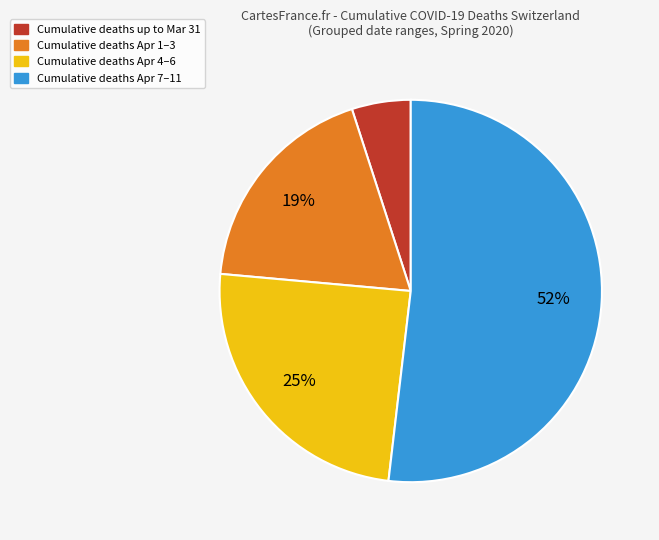

Does any single category account for the majority?

Yes